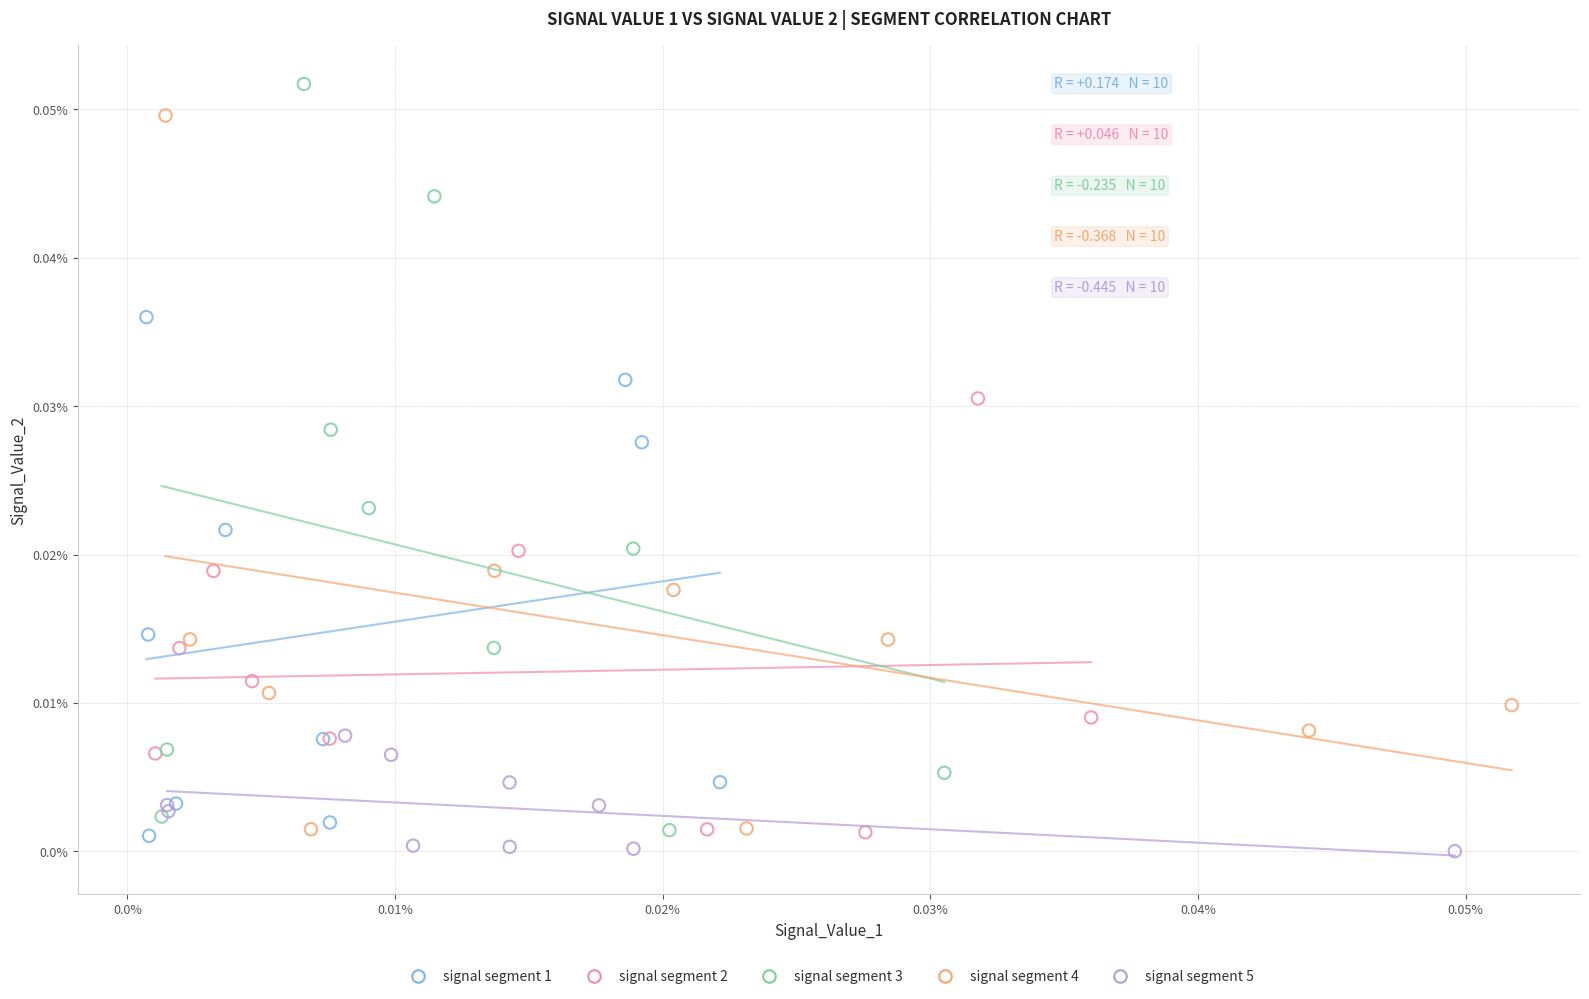

What are all the series names shown in the legend?

signal segment 1, signal segment 2, signal segment 3, signal segment 4, signal segment 5